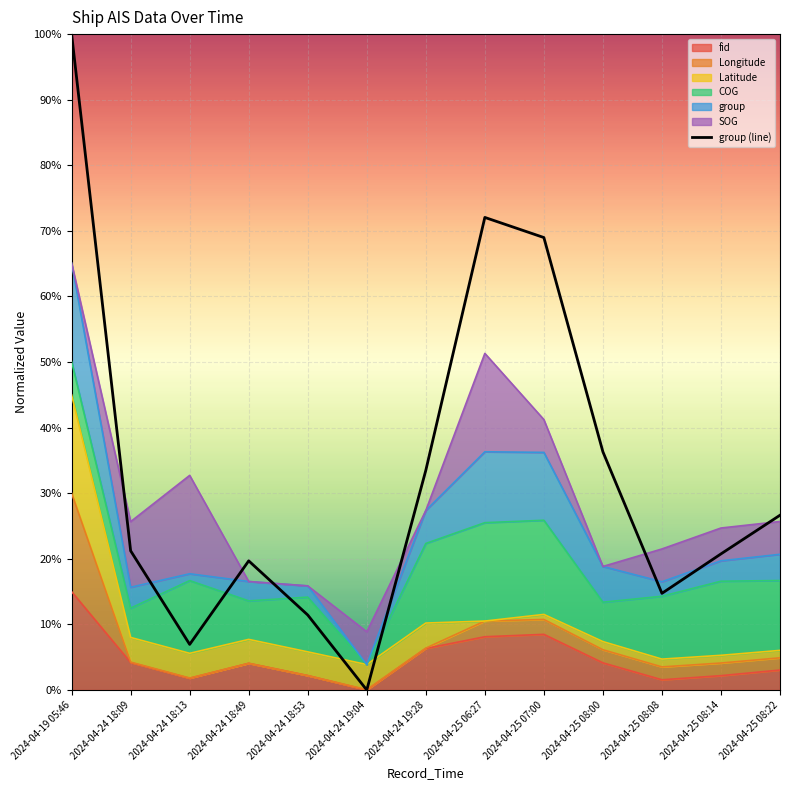

What is the label of the 9th point from the left?

2024-04-25 07:00